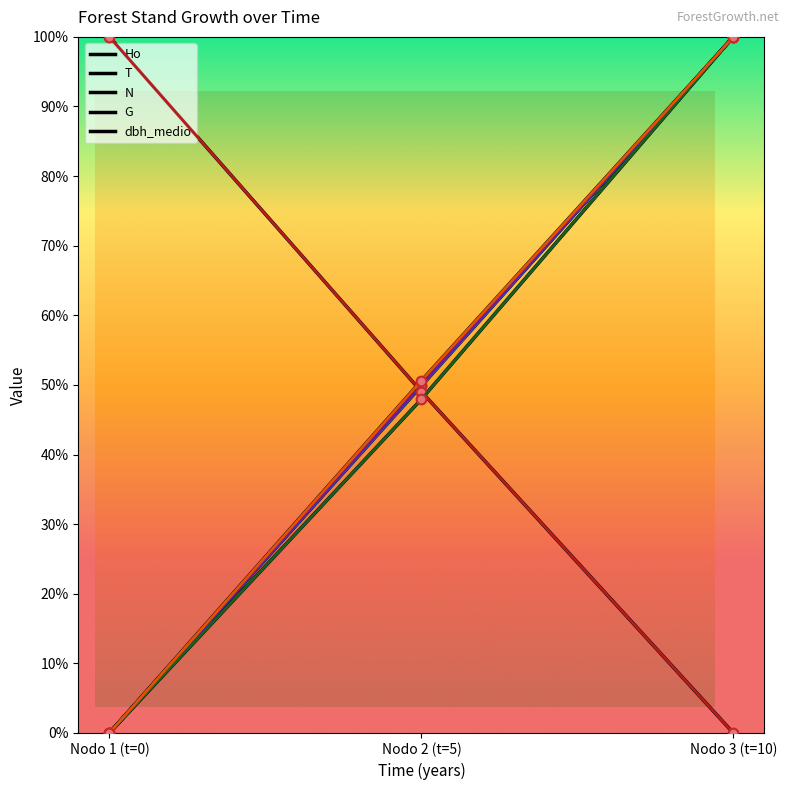

How many lines are shown in the chart?

5